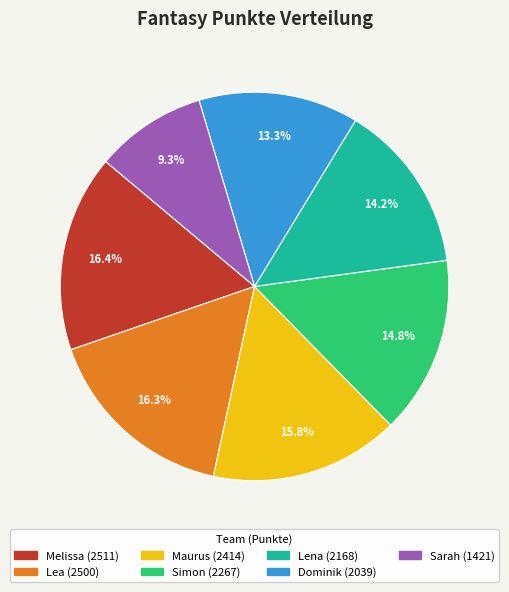

What is the ratio of the value at Lea to the value at Sarah?

1.8